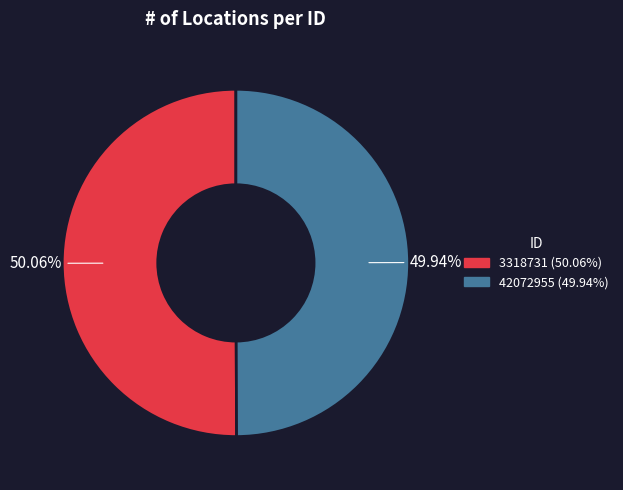

What percentage is the 3318731 slice, to the nearest percent?

50%